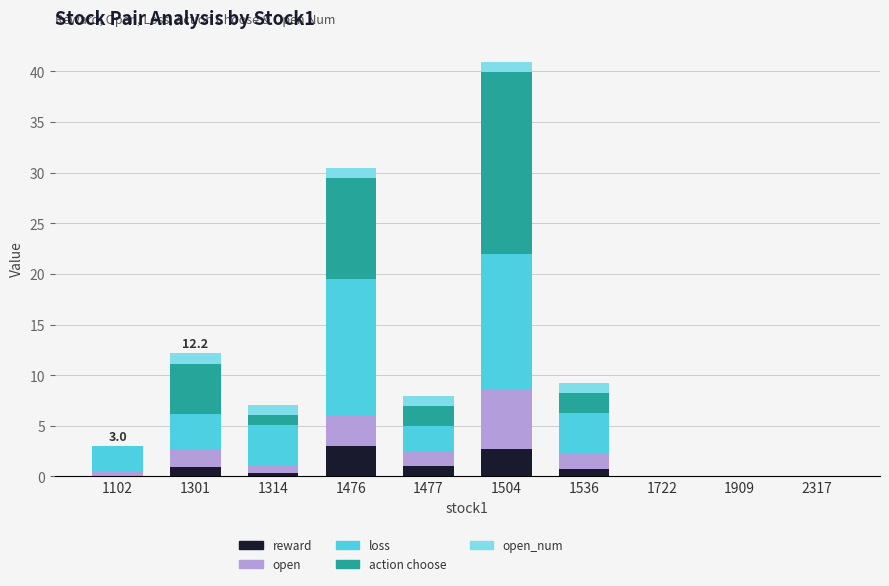

What is the maximum value for reward?

3.0